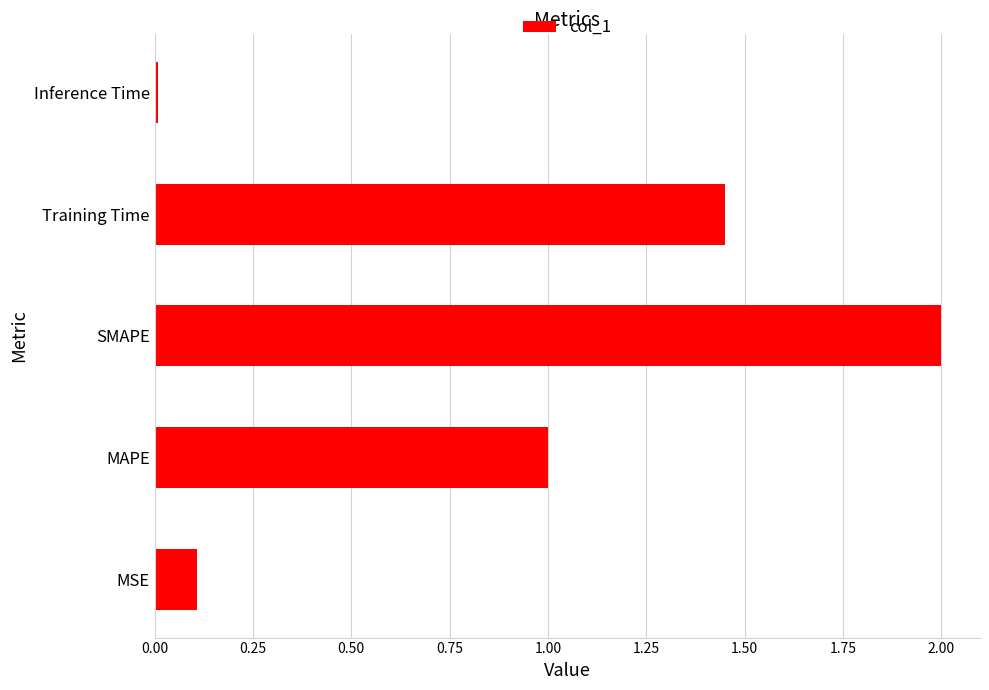

The chart shows a value of 2.0 at SMAPE. True or false?

True